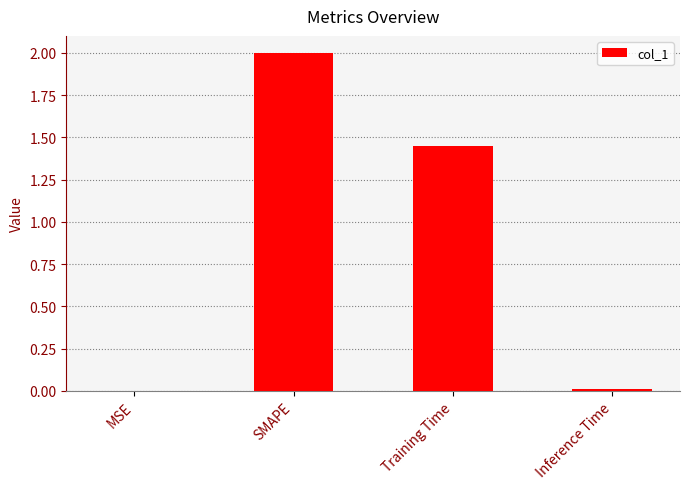

Between Inference Time and Training Time, which is larger?

Training Time